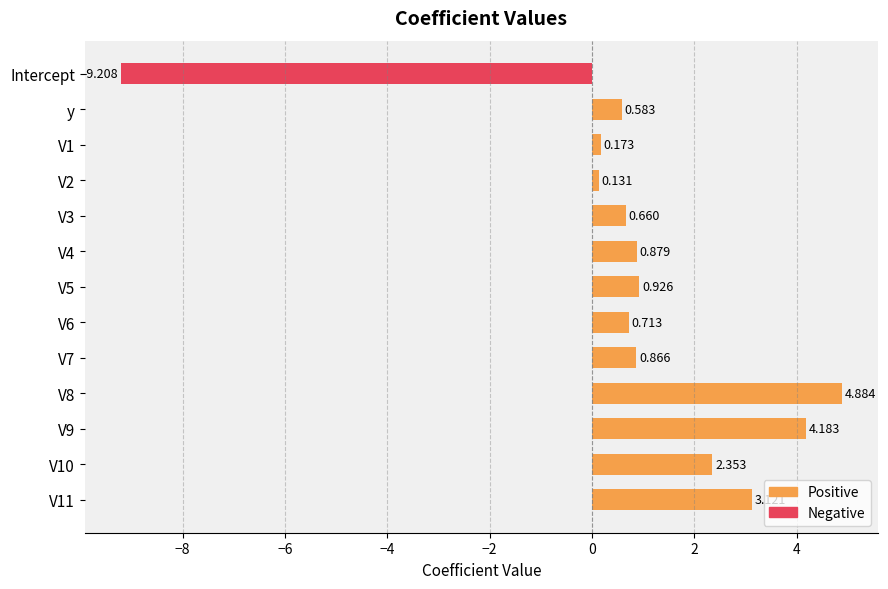

Reading left to right, what are all the values shown in this chart?

Positive: 0.0	0.6	0.2	0.1	0.7	0.9	0.9	0.7	0.9	4.9	4.2	2.4	3.1
Negative: -9.2	0.0	0.0	0.0	0.0	0.0	0.0	0.0	0.0	0.0	0.0	0.0	0.0